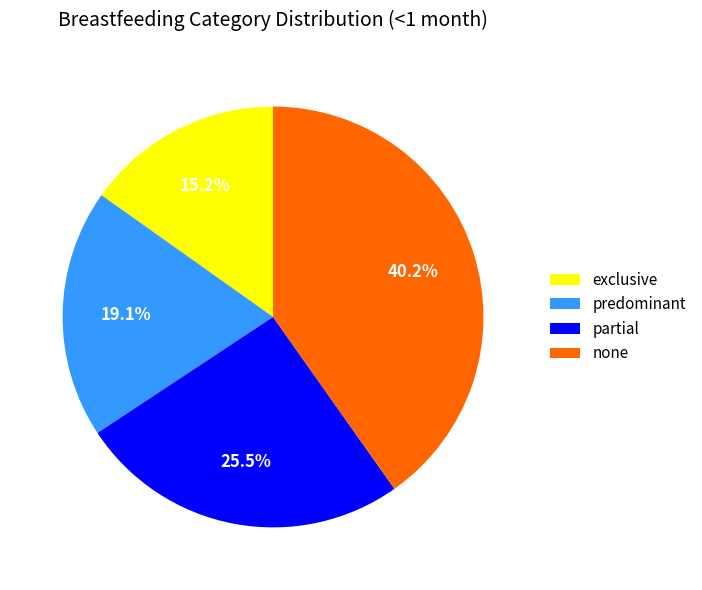

How many segments does this pie chart have?

4